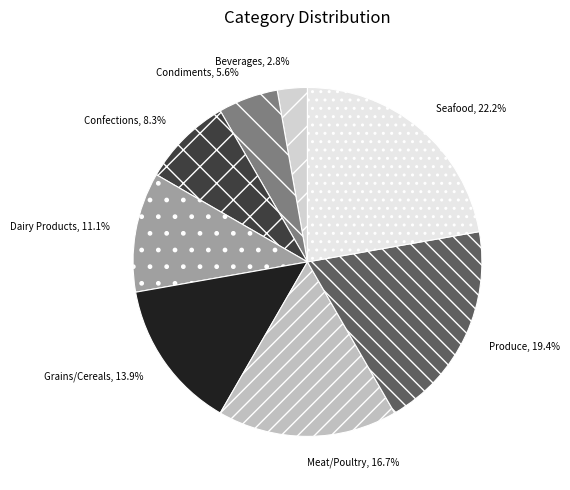

To the nearest percent, what is the difference between the largest and smallest slice percentages?

19%